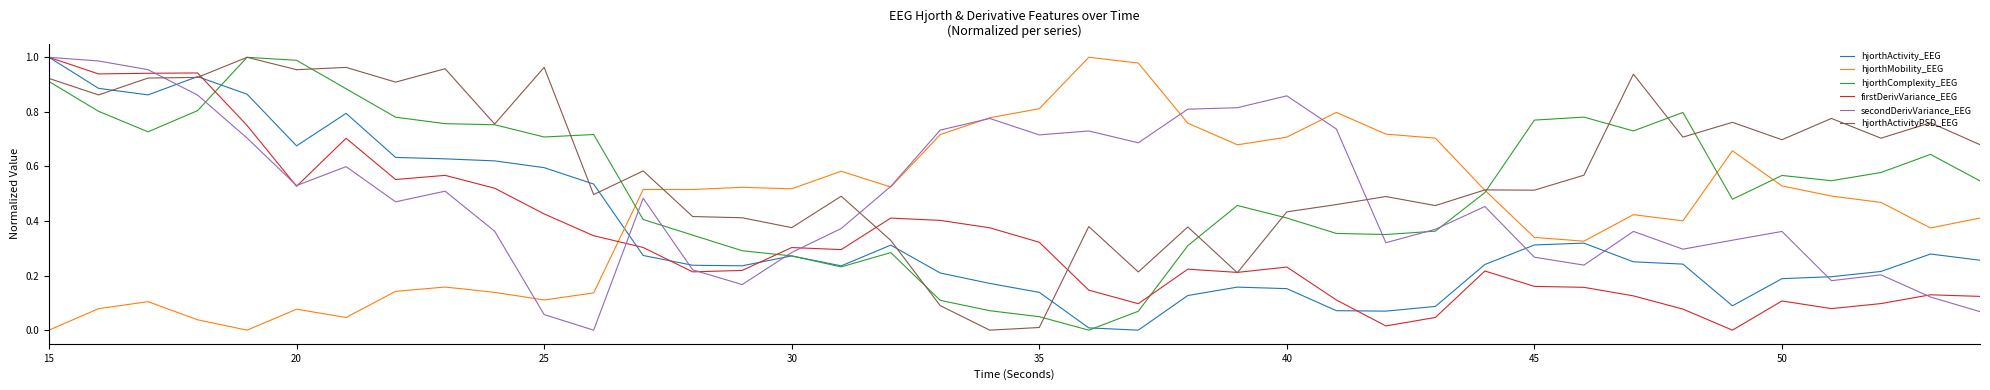

True or false: firstDerivVariance_EEG and hjorthComplexity_EEG cross at least once.

True